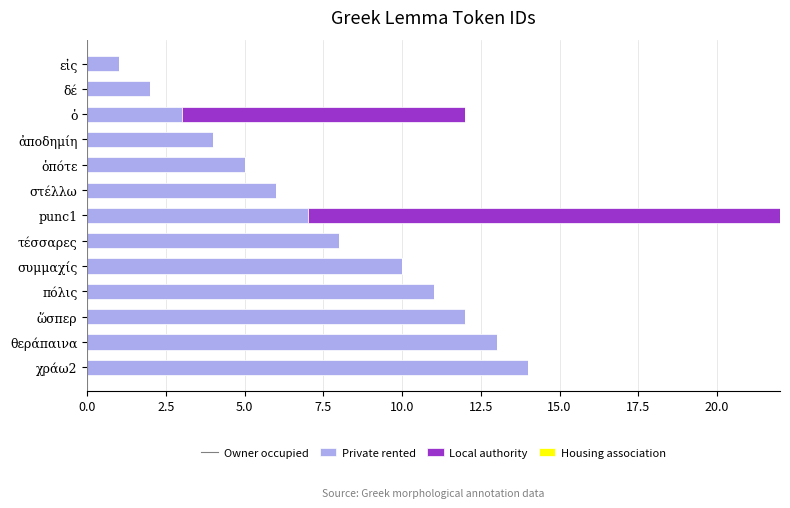

At which category is the sum across all series the highest?

punc1